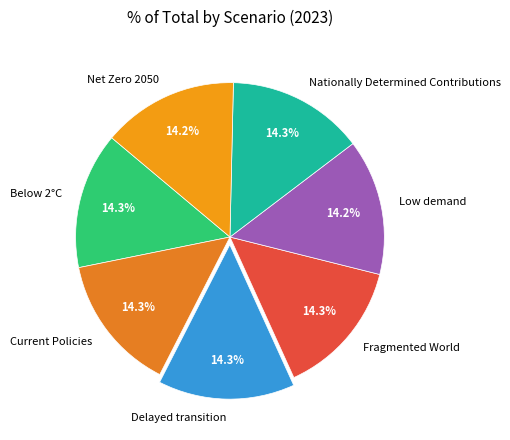

Does Low demand account for over 50% of the chart?

No